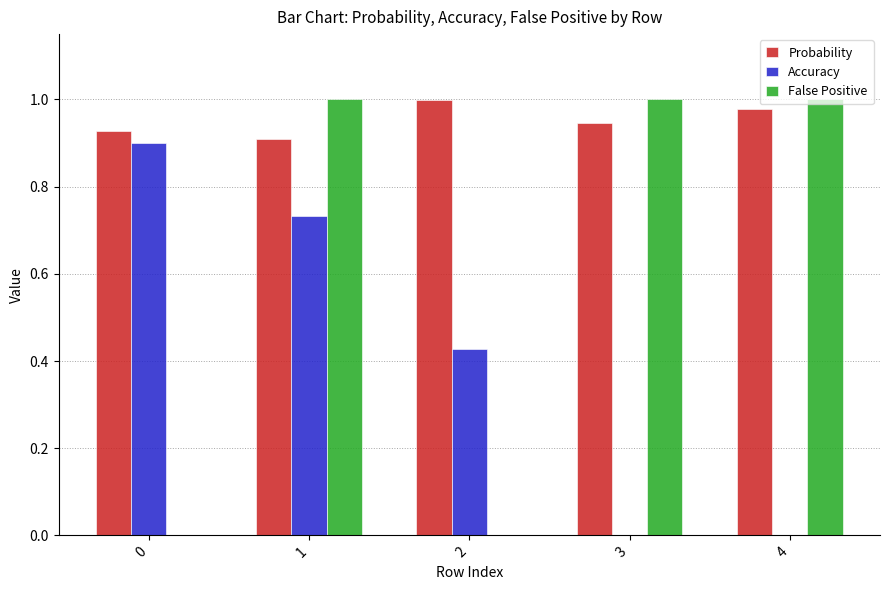

Which series changed the most between 0 and 2?

Accuracy